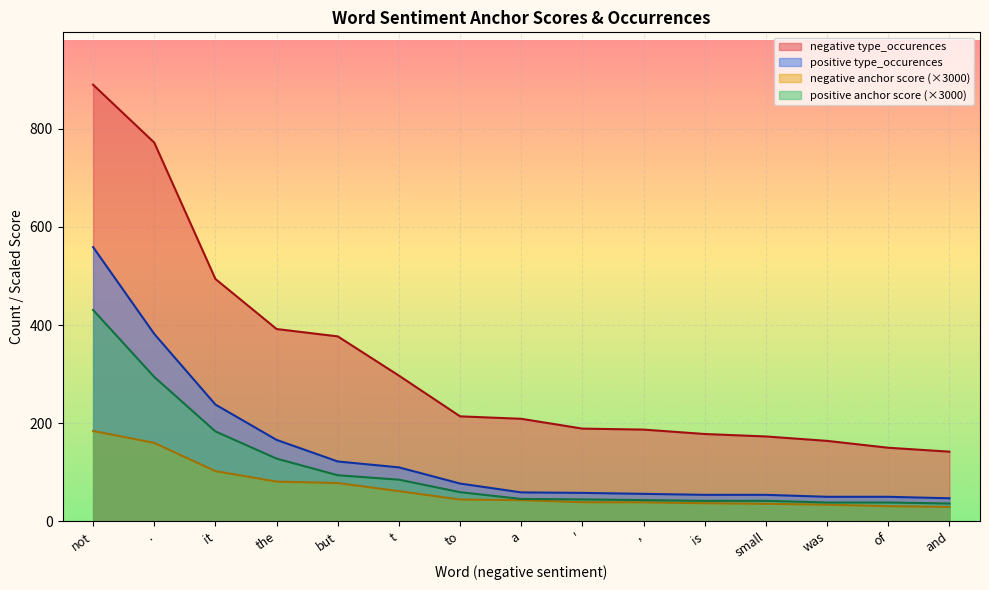

The value of anchor_pos at ' is 10.1. True or false?

False